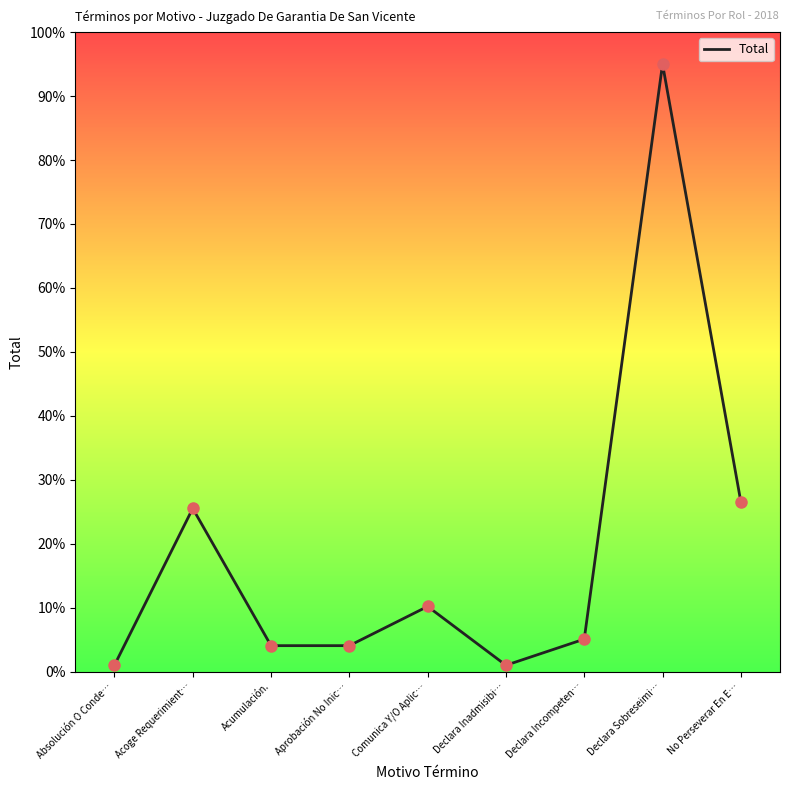

Which has a higher value, Declara Inadmisibi… or Comunica Y/O Aplic…?

Comunica Y/O Aplic…